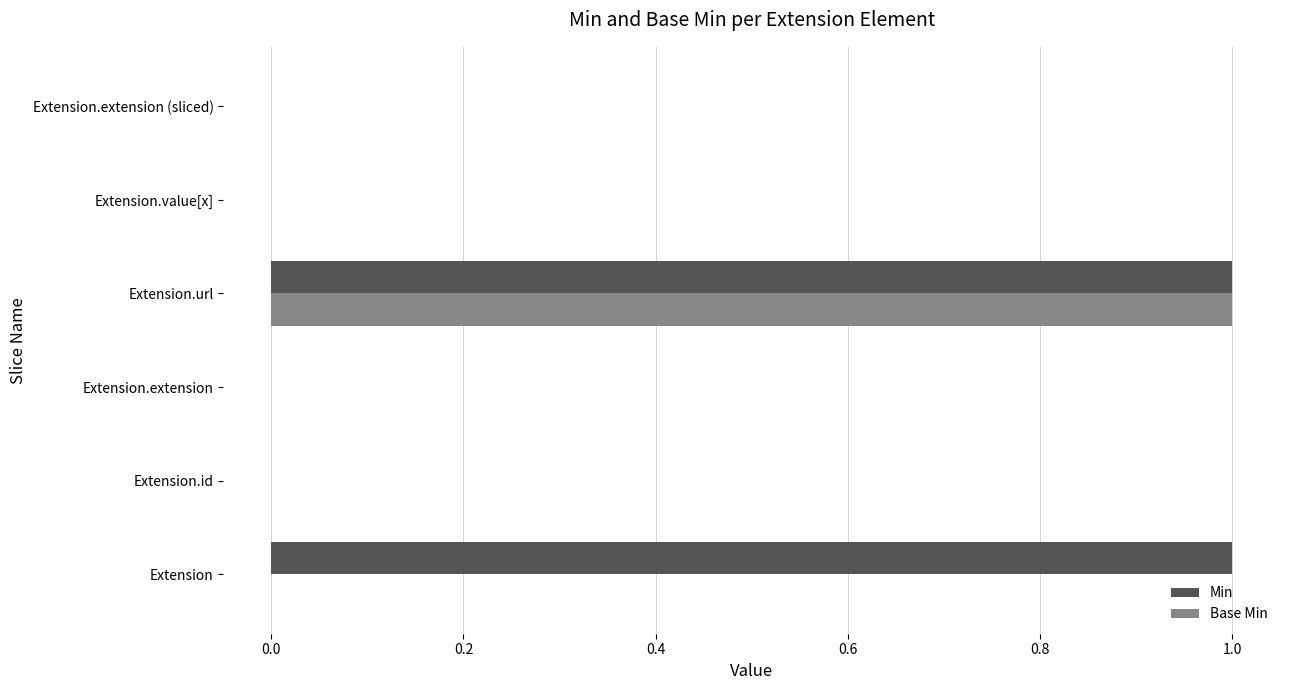

The value of Min at Extension.extension is 0. True or false?

True